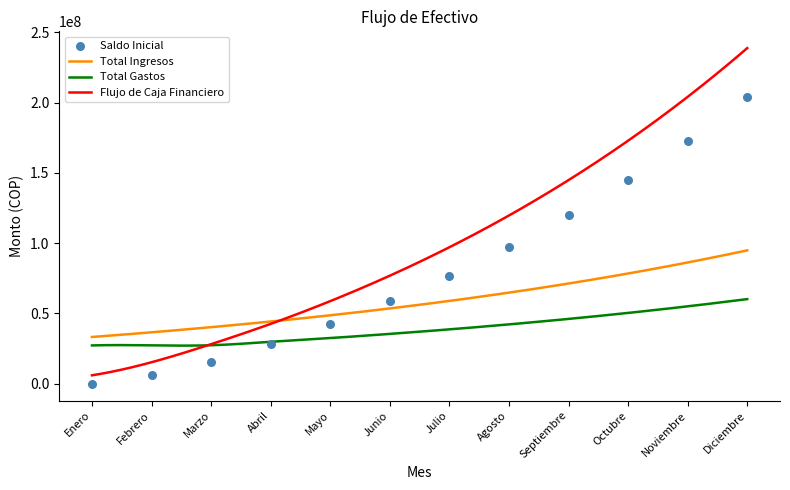

Is the value of Total Ingresos at Septiembre greater than the value of Flujo de Caja Financiero at Junio?

No